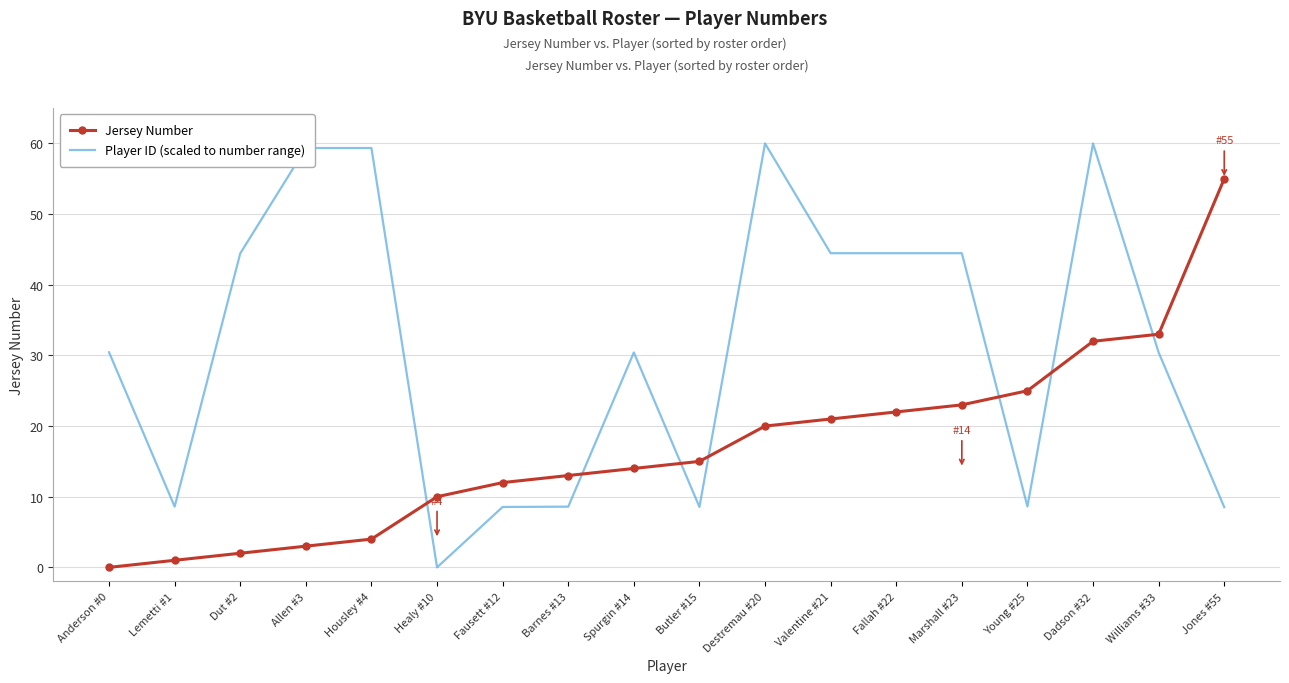

What is the difference between the highest and lowest values at Williams #33?

2.6